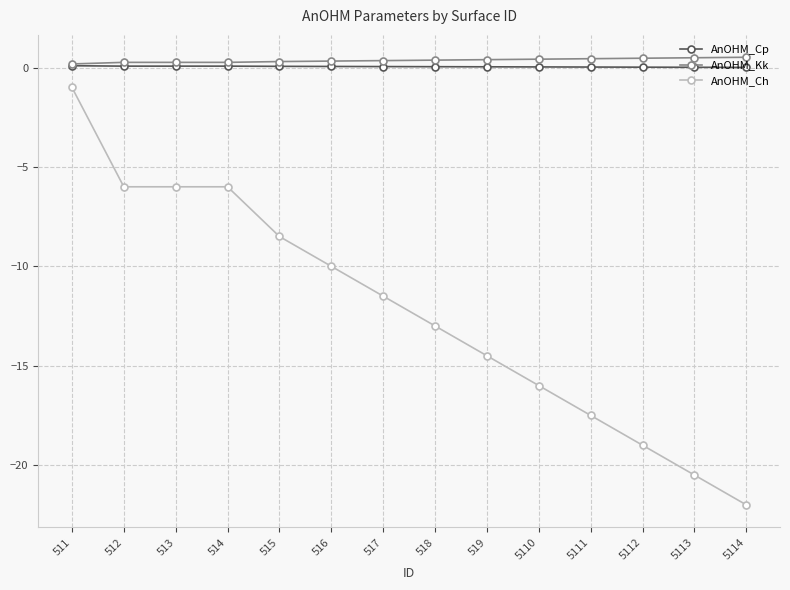

What is the sum of all AnOHM_Kk values?

5.0